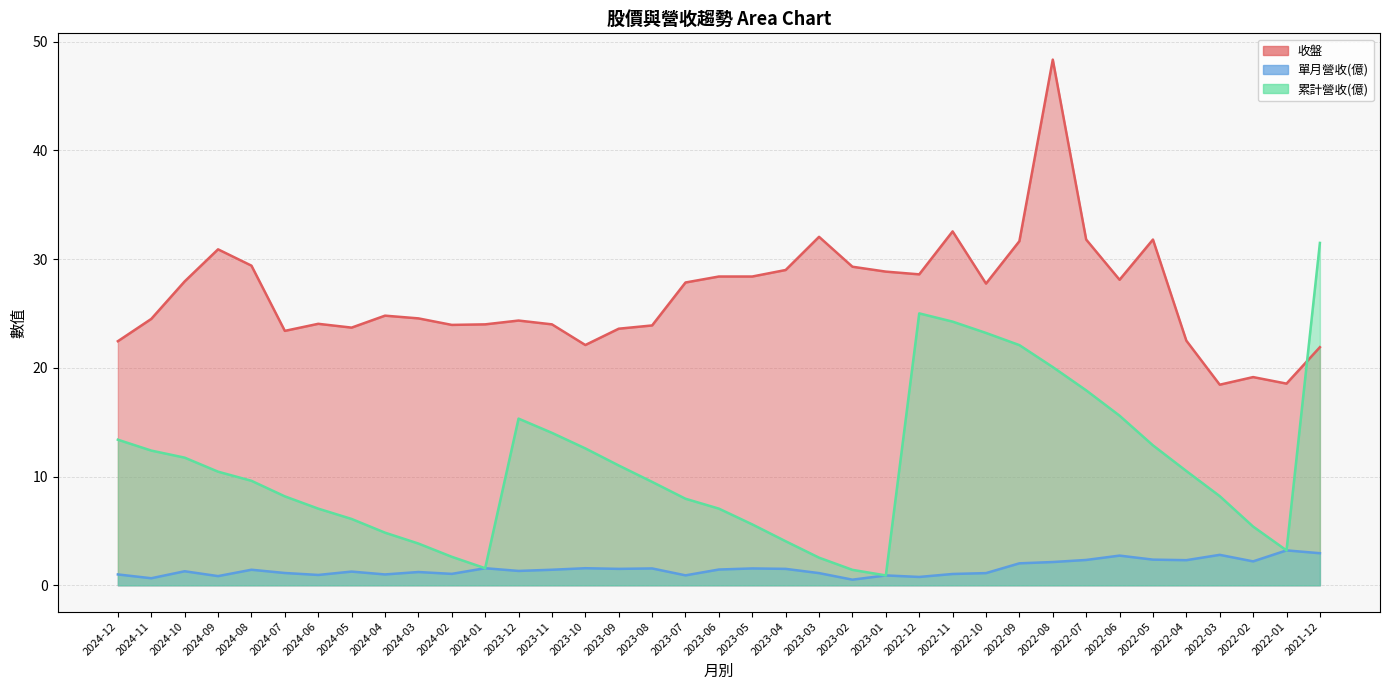

What is the smallest value displayed?

0.5